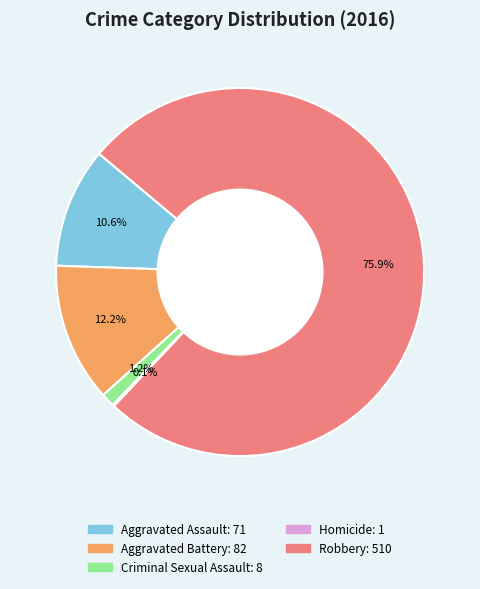

What is the largest slice in the pie chart?

Robbery